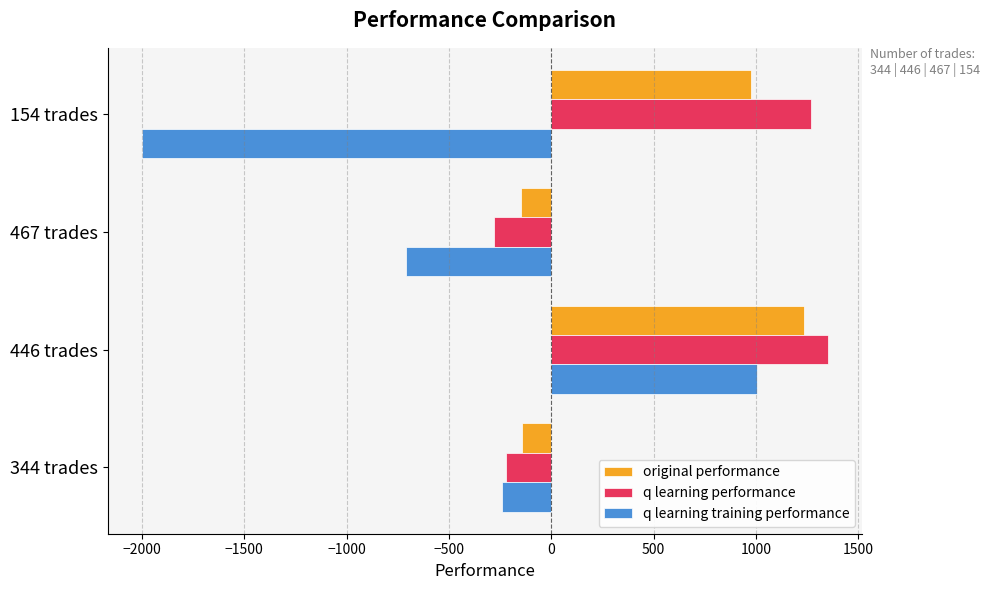

Which label corresponds to the largest value in the chart?

446 trades